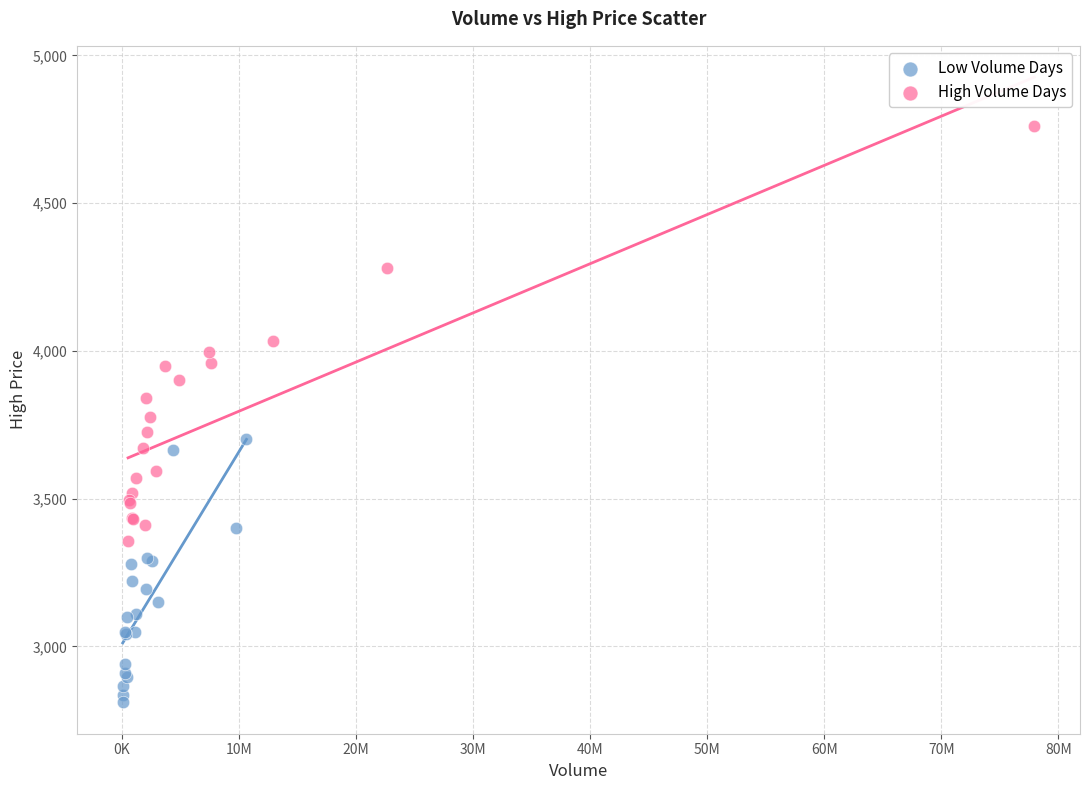

Which series contains the highest Y value?

High Volume Days